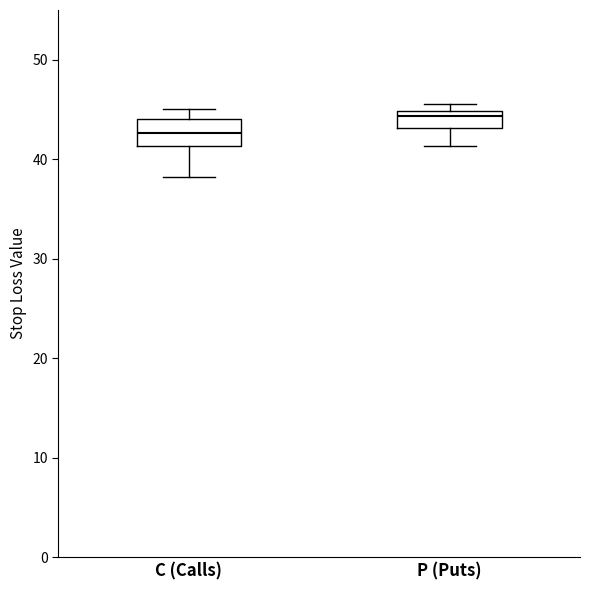

Reading left to right, transcribe this box plot: for each box, give where its median line is, the range the box spans, and where its two whiskers end, as read against the y-axis. The values are not printed on the chart, so give them approximately, as read against the axis.

C (Calls): median 43, box 41 to 44, whiskers 38 to 45
P (Puts): median 44, box 43 to 45, whiskers 41 to 46